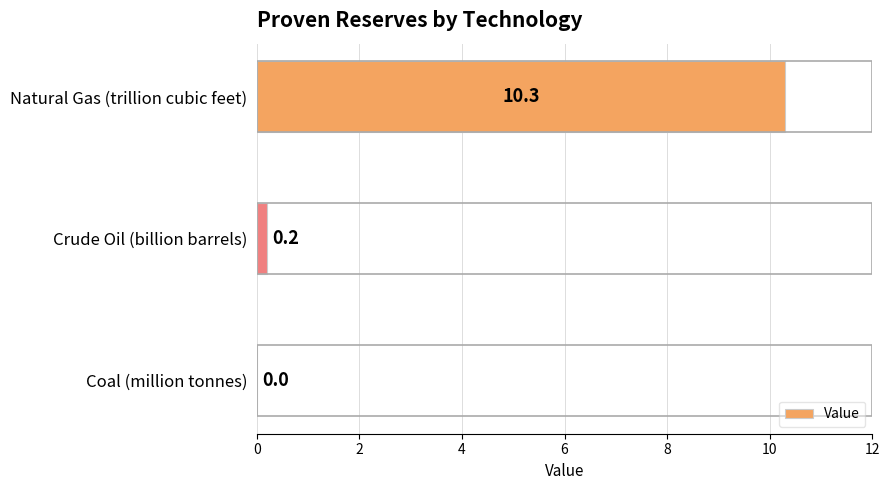

At which label is the value closest to 5?

Crude Oil (billion barrels)